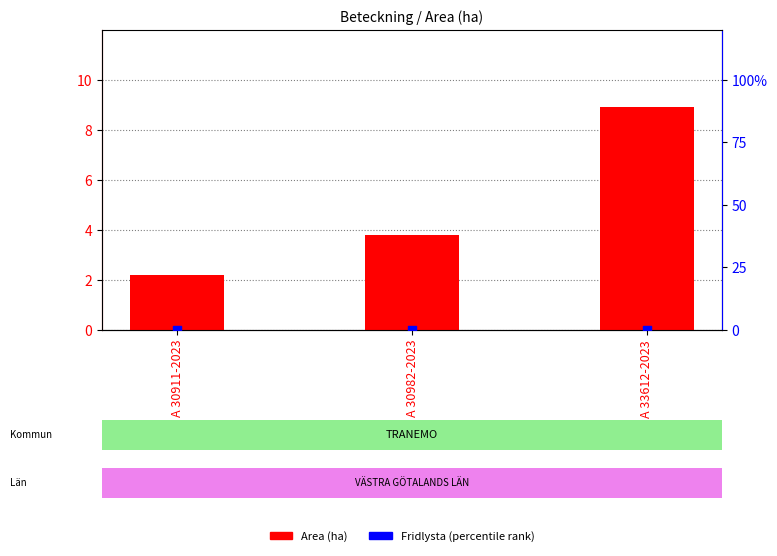

Which series has the widest spread of Y values?

Area (ha)